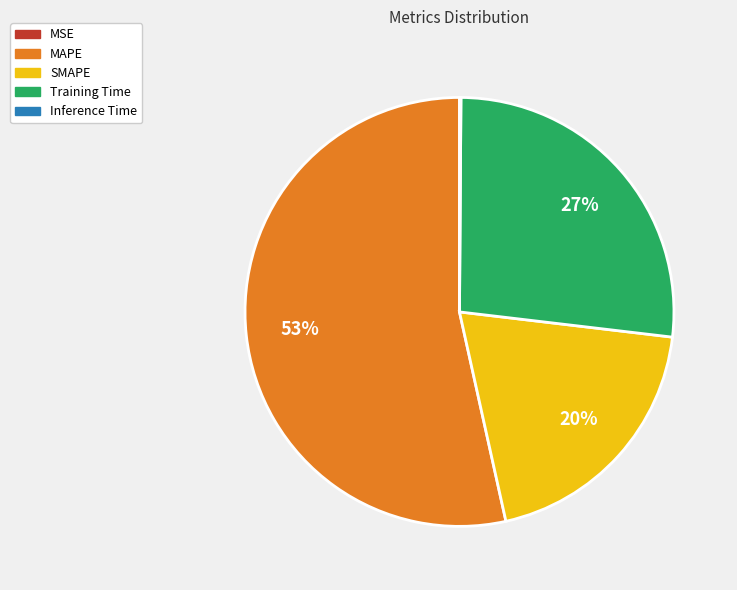

To the nearest percent, what is the average slice percentage?

20%